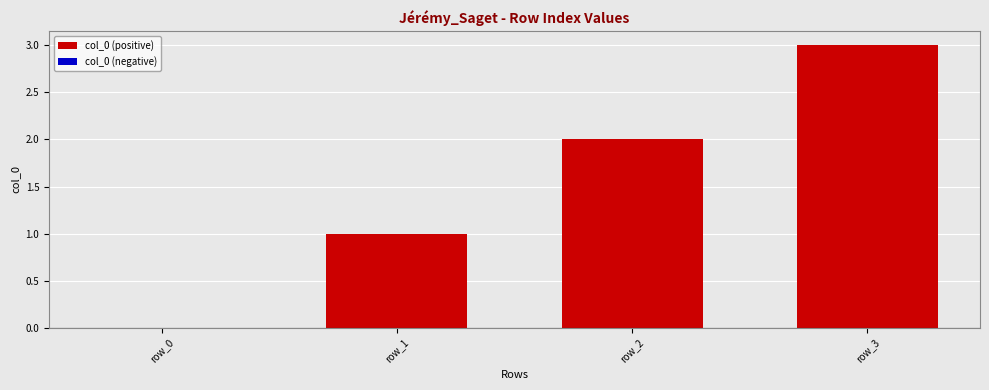

At which category does the chart reach its peak across all series?

row_3